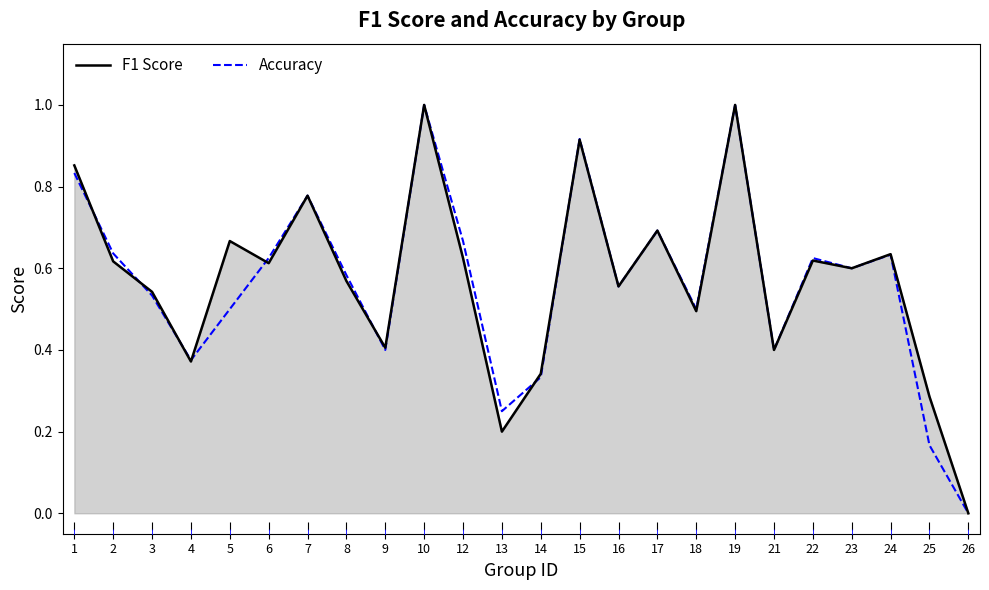

Rank the series at 5 from highest to lowest value.

F1 Score, Accuracy